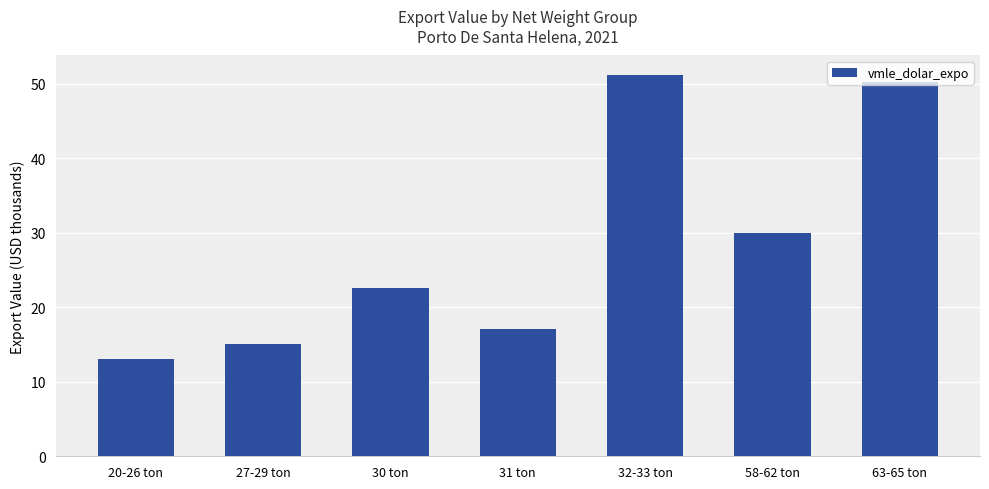

What position from the left is 63-65 ton?

7